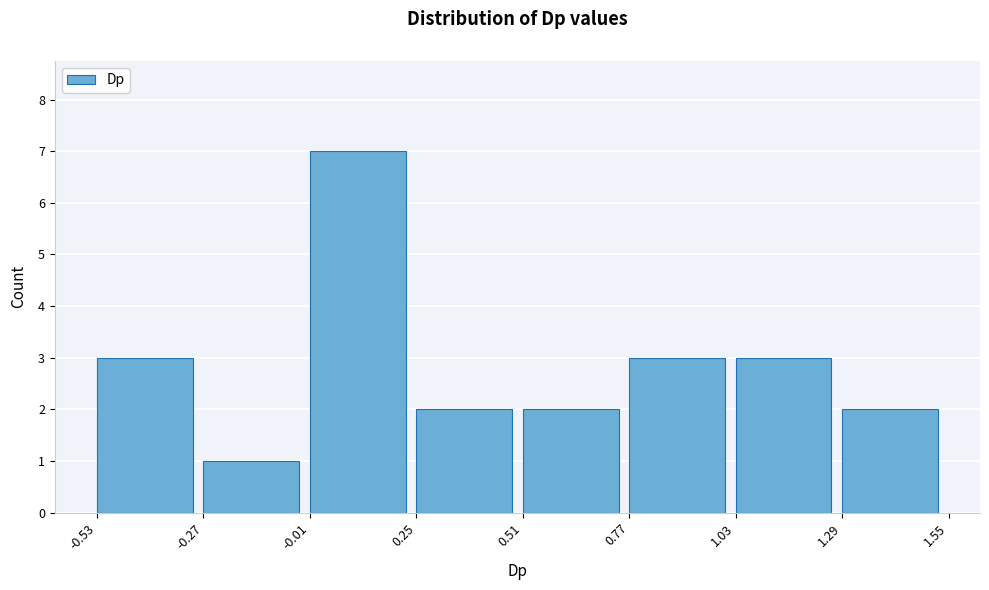

Reading left to right, transcribe this chart: for each bar, give the range it covers on the x-axis and its height. The values are not printed on the chart, so give them approximately, as read against the axis.

-0.53 to -0.27: 3
-0.27 to -0.01: 1
-0.01 to 0.25: 7
0.25 to 0.51: 2
0.51 to 0.77: 2
0.77 to 1.03: 3
1.03 to 1.29: 3
1.29 to 1.55: 2